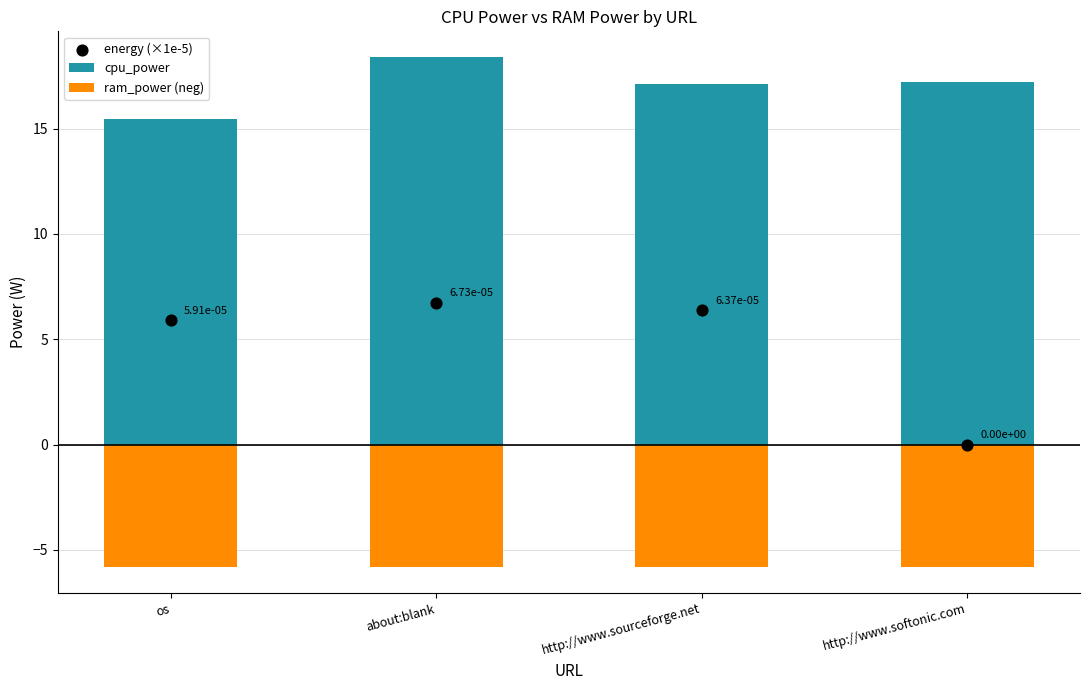

Which series has the largest total across all categories?

cpu_power